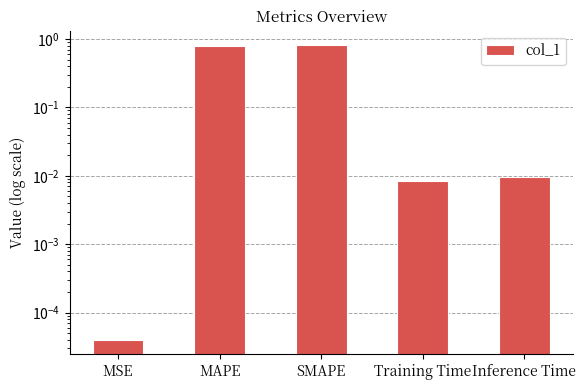

How many bars are there in total?

5